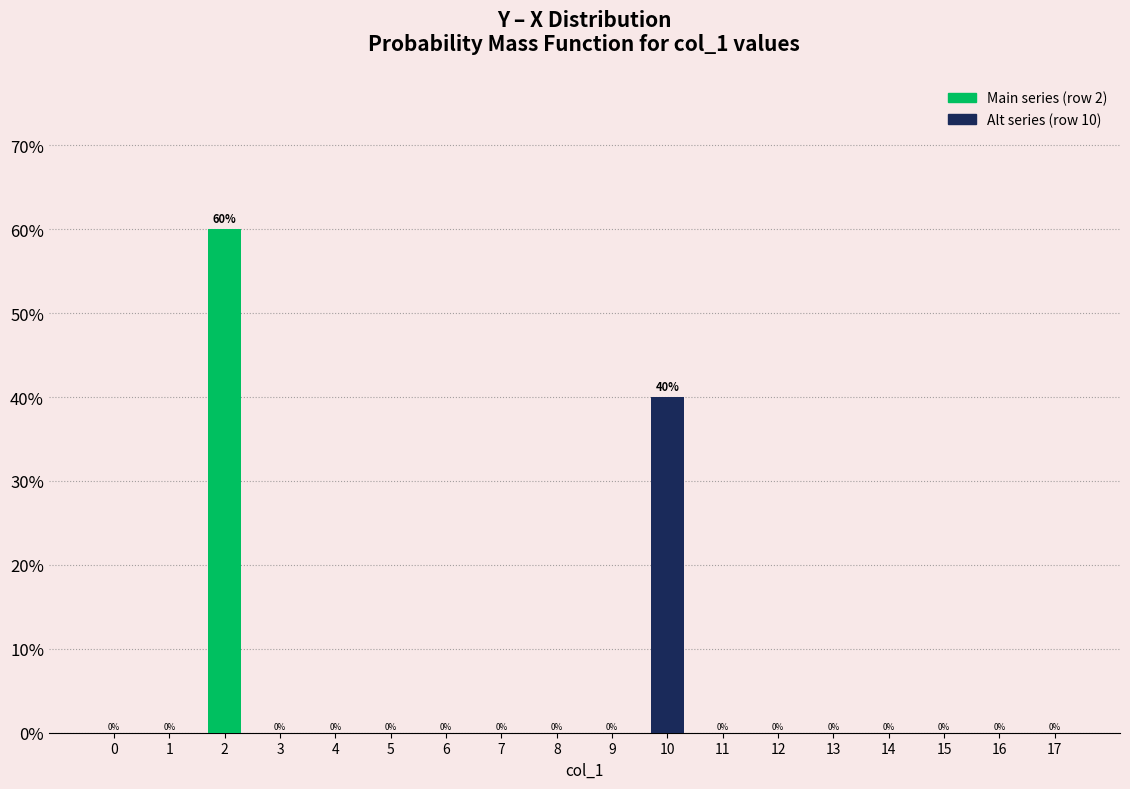

Reading left to right, transcribe all the data shown in this chart.

0=0	1=0	2=60	3=0	4=0	5=0	6=0	7=0	8=0	9=0	10=40	11=0	12=0	13=0	14=0	15=0	16=0	17=0